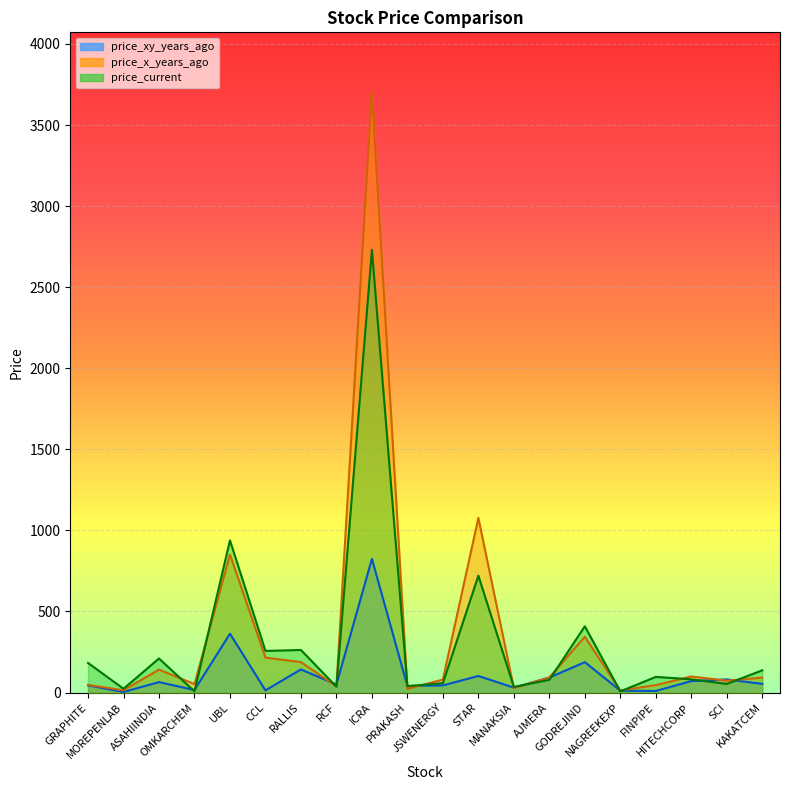

Does the chart display data point markers on the line(s)?

No